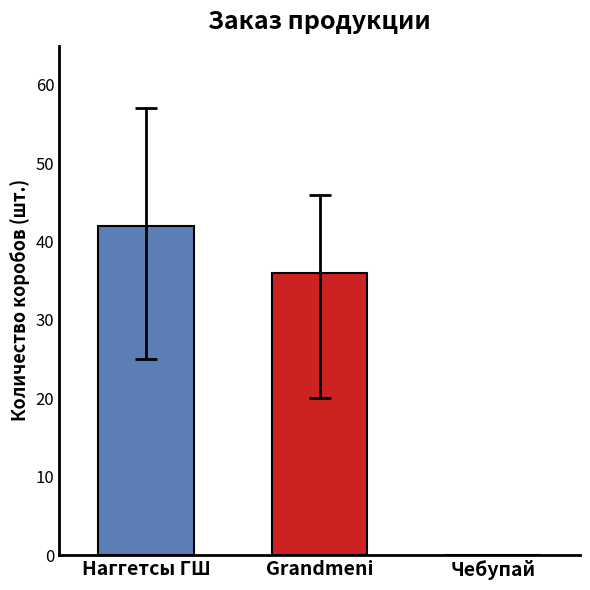

Where is the data nearest to the value 21?

Grandmeni